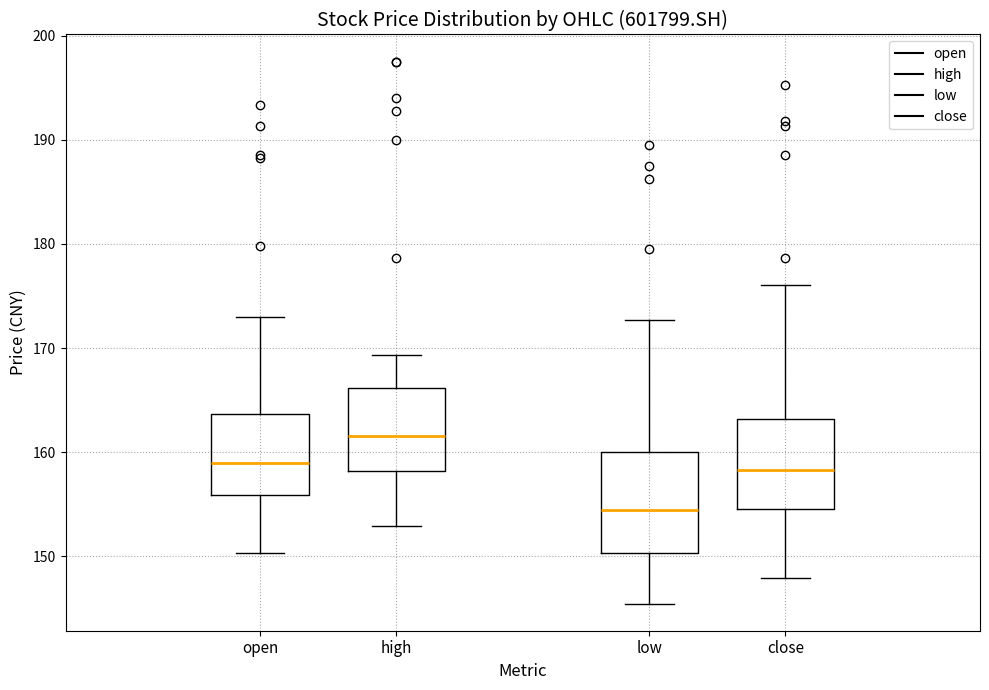

Reading left to right, read every box against the y-axis: the position of its median line, the range the box covers, and the ends of its whiskers. The values are not printed on the chart, so give them approximately, as read against the axis.

open: median 159, box 156 to 164, whiskers 150 to 173
high: median 162, box 158 to 166, whiskers 153 to 169
low: median 154, box 150 to 160, whiskers 145 to 173
close: median 158, box 155 to 163, whiskers 148 to 176